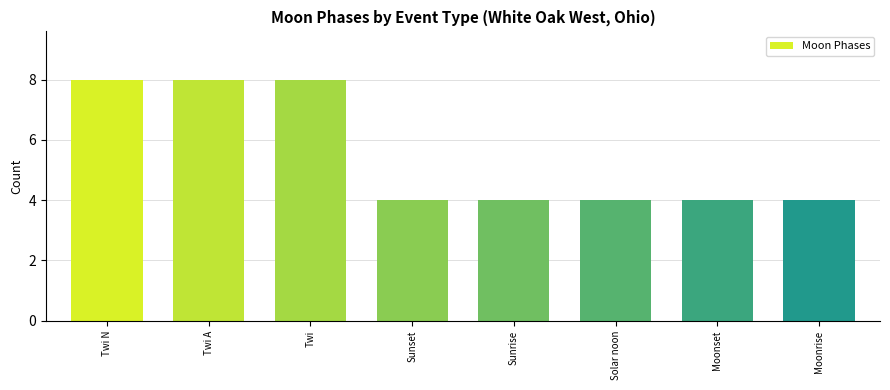

Are the bars horizontal?

No